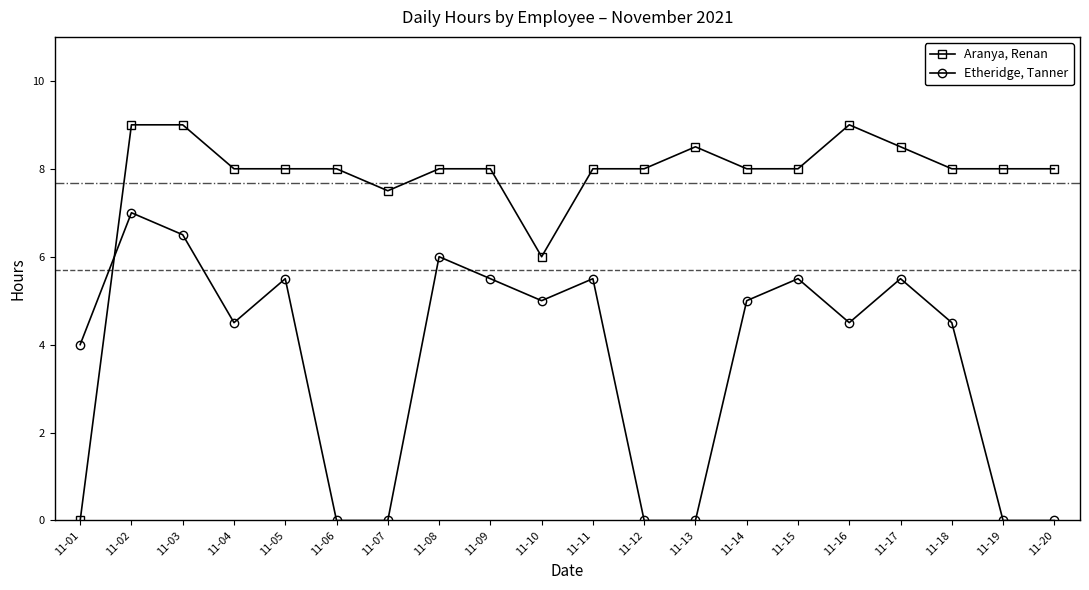

At which label does Aranya, Renan first exceed 8?

11-02